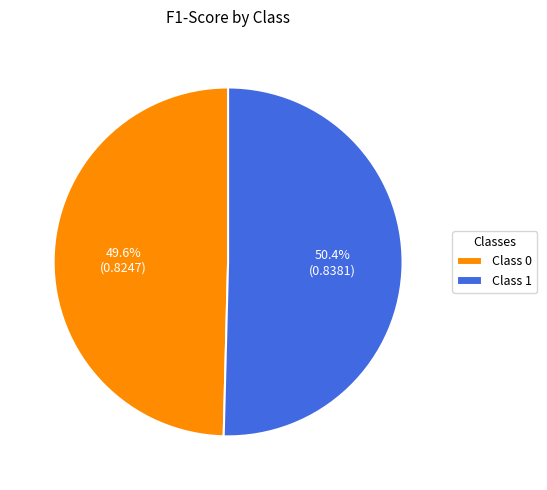

How many slices are in this pie chart?

2